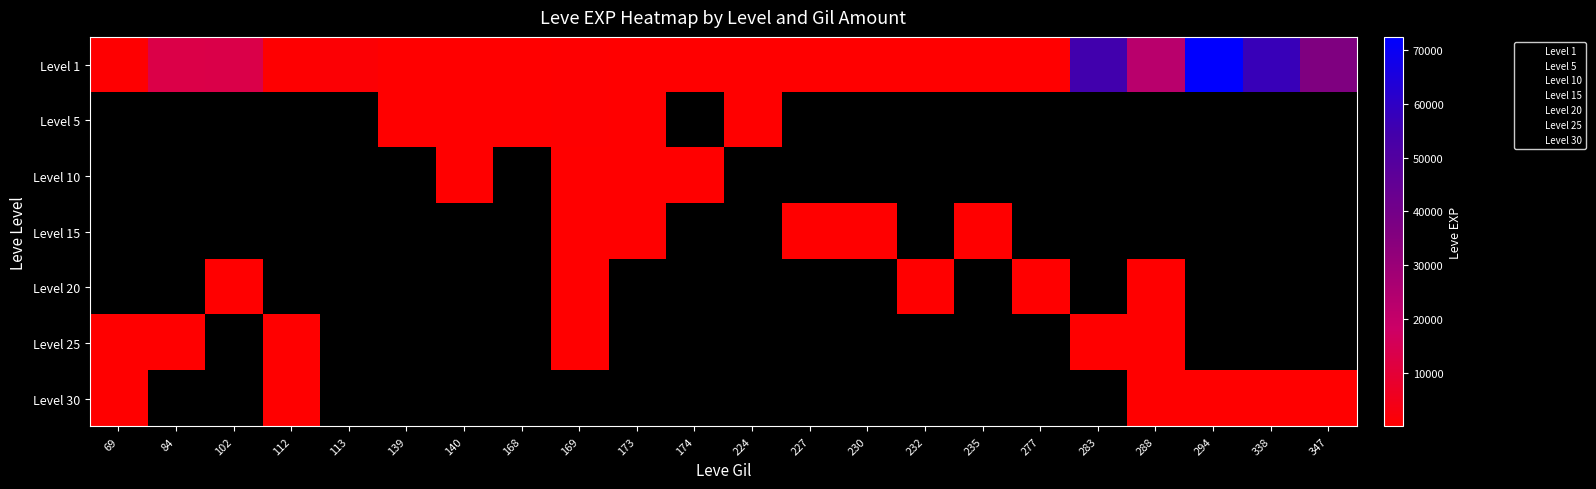

At which label is Level 30 closest to 6?

69